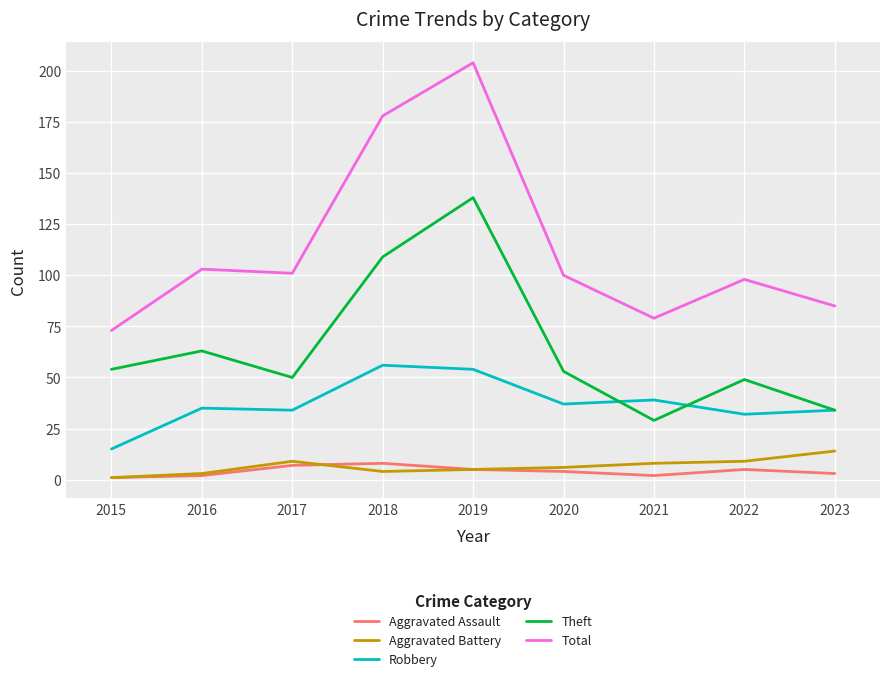

Which series has the widest spread of values?

Total